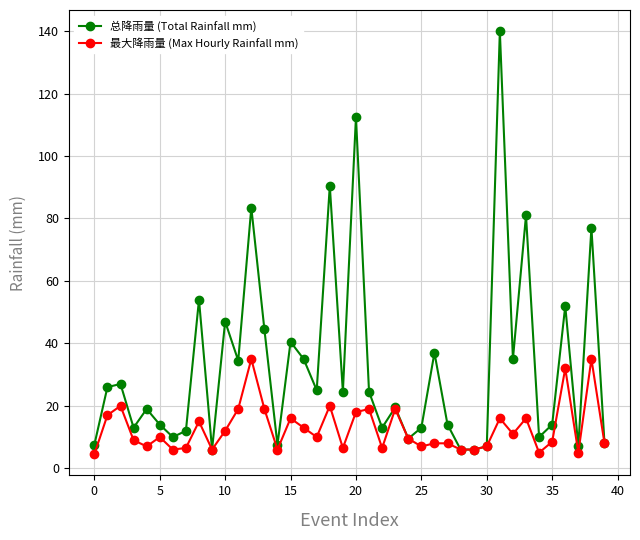

Does the chart have visible grid lines?

Yes